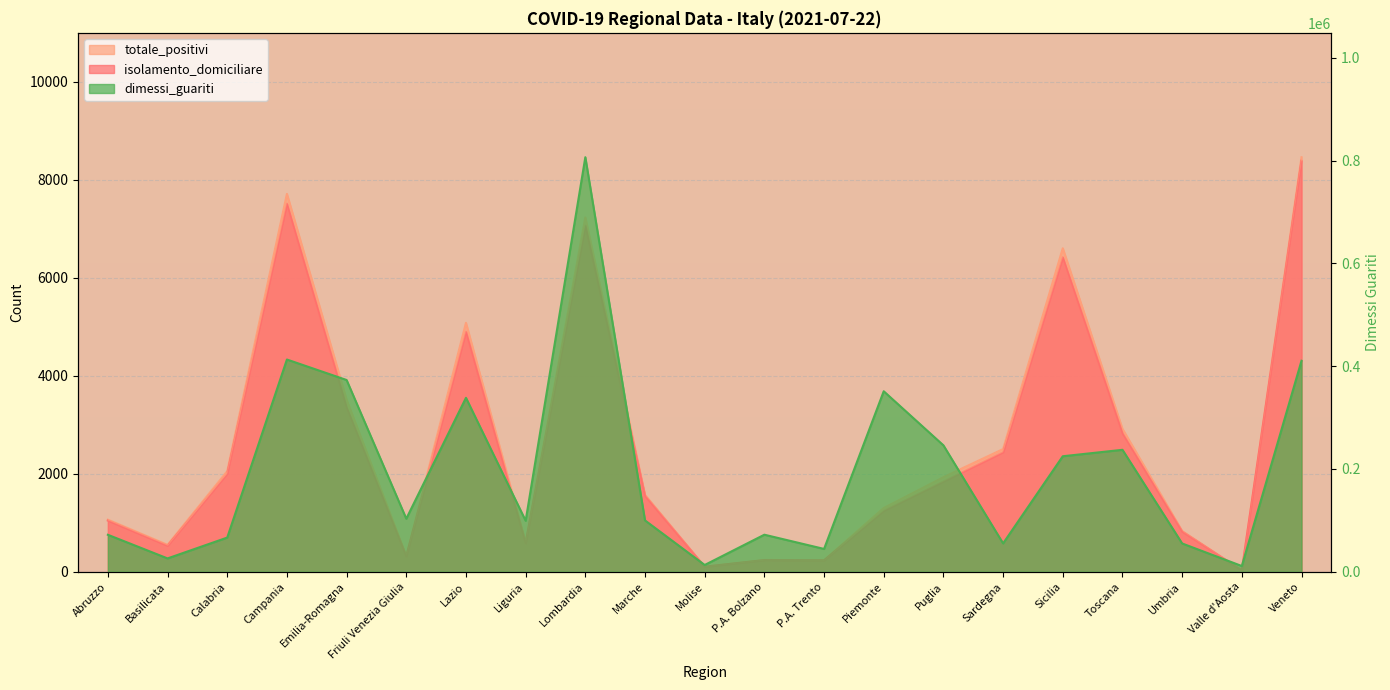

List the series in order of their peak value, lowest first.

isolamento_domiciliare, totale_positivi, dimessi_guariti